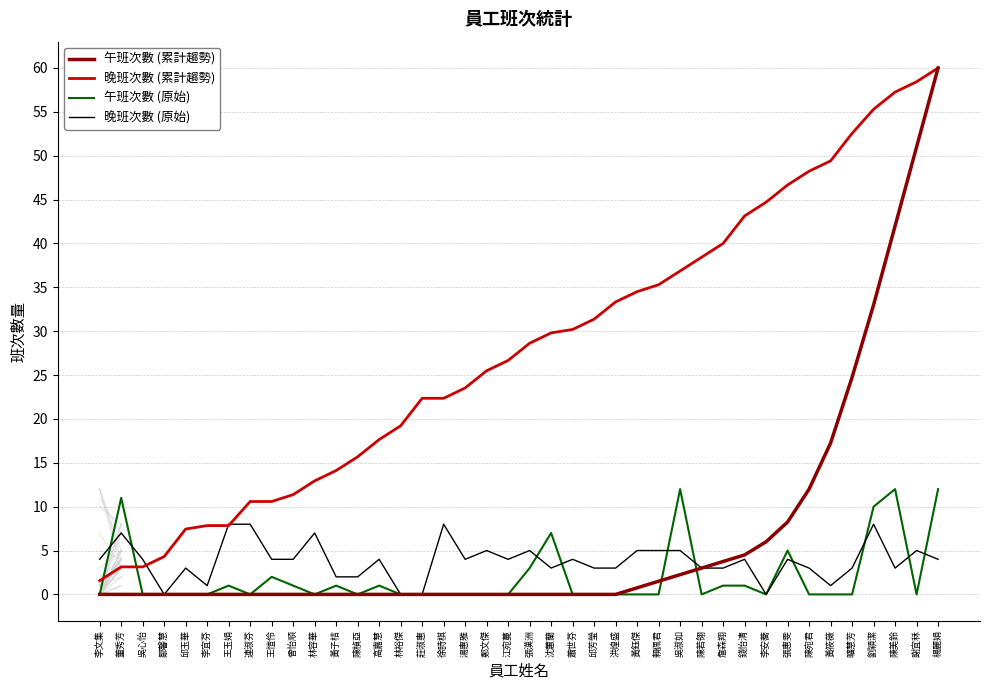

Read the 晚班次數 (原始) value at 董秀芳.

7.0